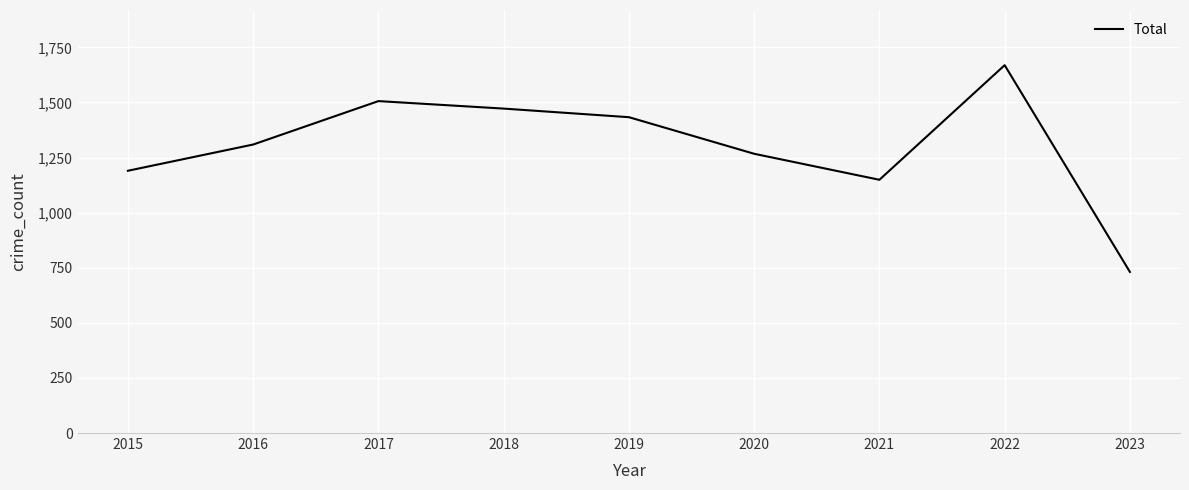

What is the difference between the second highest and second lowest values?

357